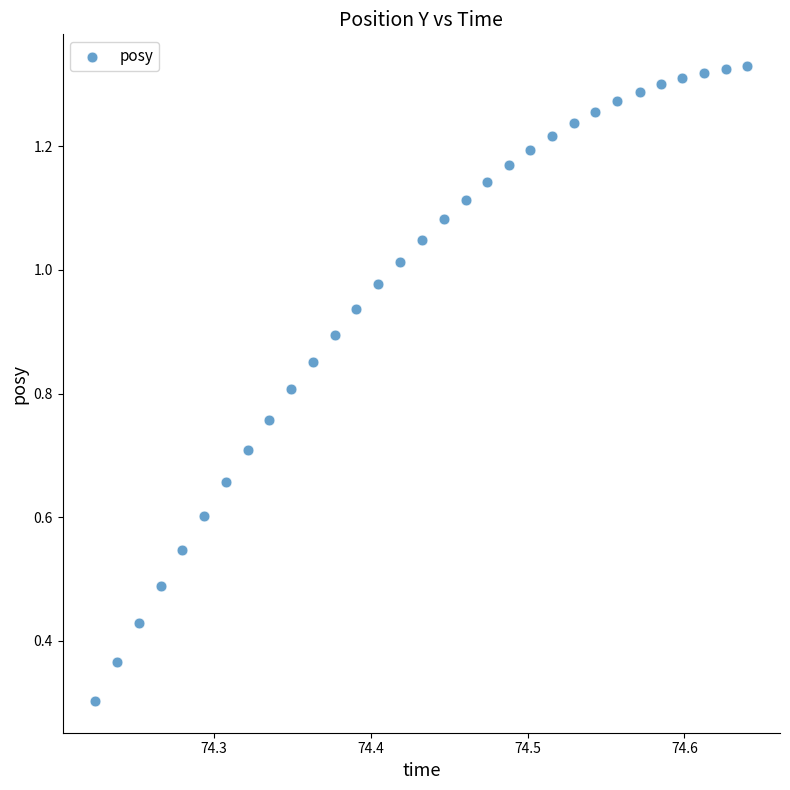

What Y value in the scatter plot is closest to 0?

0.3